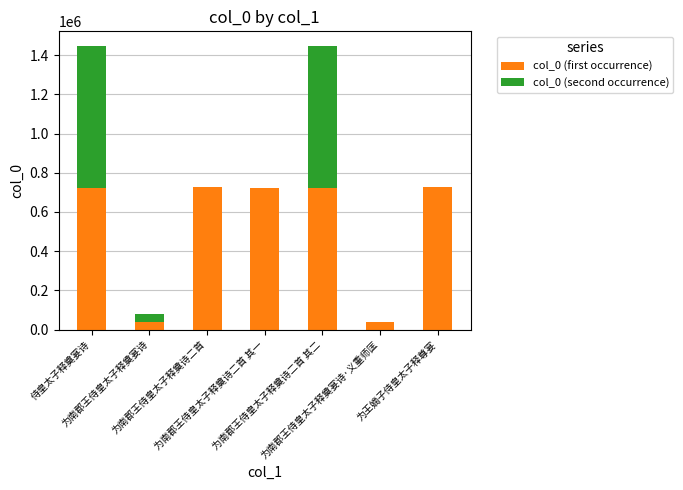

Rank the categories by col_0 (second occurrence) value from highest to lowest.

侍皇太子释奠宴诗, 为南郡王侍皇太子释奠诗二首 其二, 为南郡王侍皇太子释奠宴诗, 为南郡王侍皇太子释奠诗二首, 为南郡王侍皇太子释奠诗二首 其一, 为南郡王侍皇太子释奠宴诗·义重师匡, 为王嫡子侍皇太子释尊宴